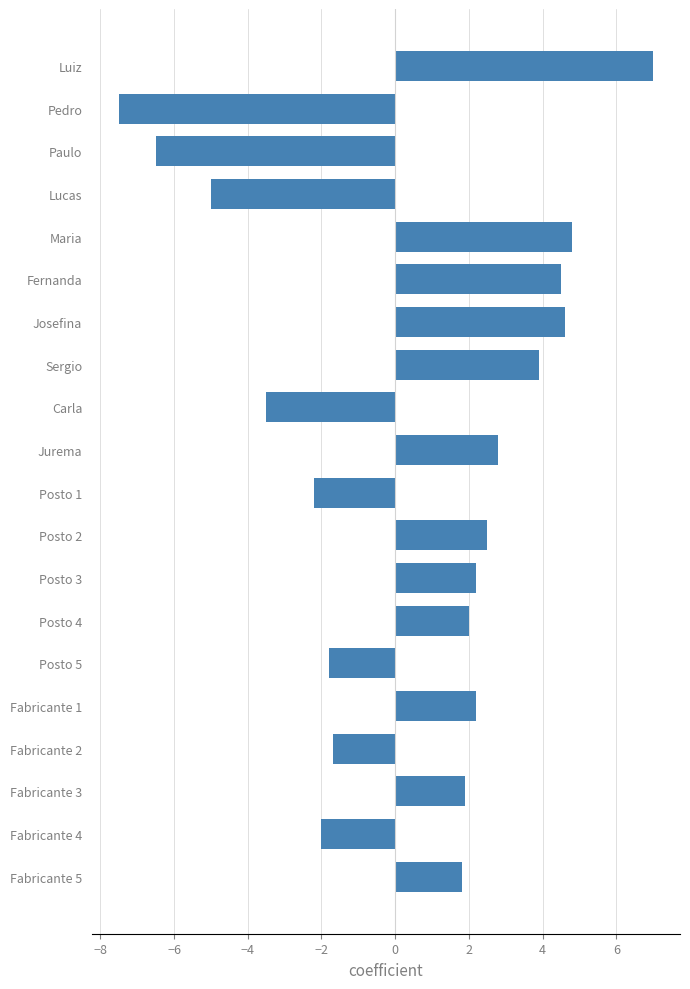

Reading bottom to top, list all the values displayed in this chart.

Fabricante 5=1.8	Fabricante 4=-2.0	Fabricante 3=1.9	Fabricante 2=-1.7	Fabricante 1=2.2	Posto 5=-1.8	Posto 4=2.0	Posto 3=2.2	Posto 2=2.5	Posto 1=-2.2	Jurema=2.8	Carla=-3.5	Sergio=3.9	Josefina=4.6	Fernanda=4.5	Maria=4.8	Lucas=-5.0	Paulo=-6.5	Pedro=-7.5	Luiz=7.0